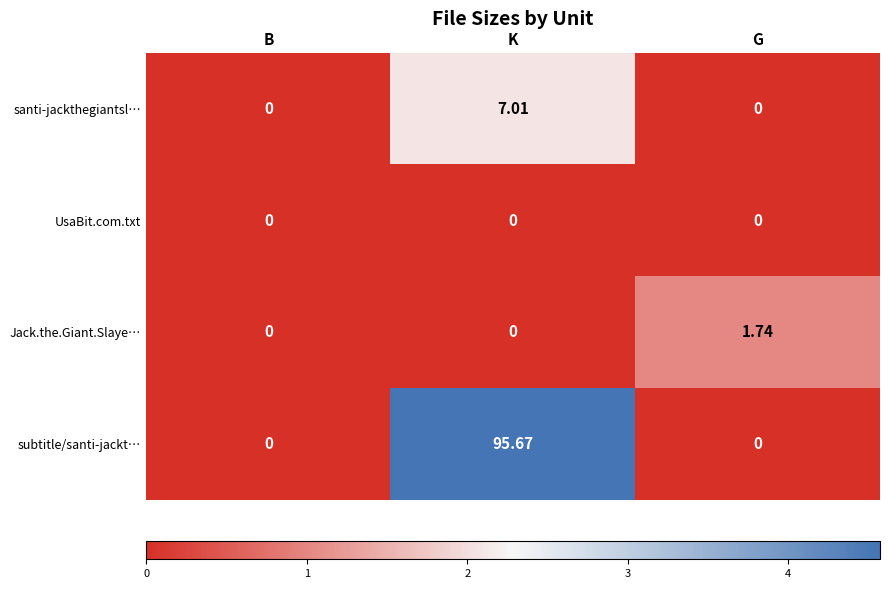

Which series has the largest range (max minus min)?

subtitle/santi-jackt…